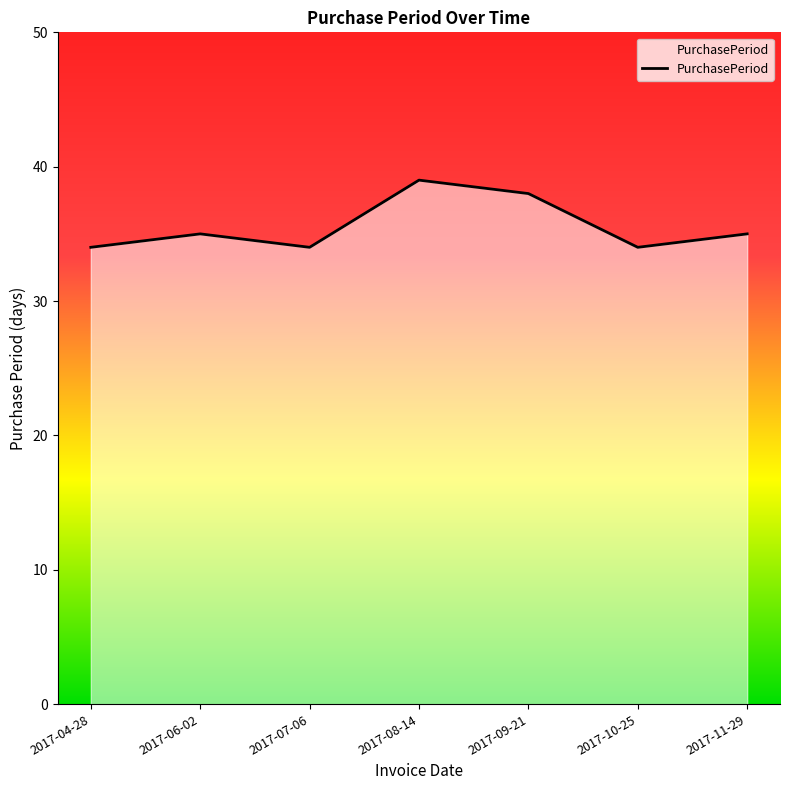

Where is the first local maximum?

2017-06-02